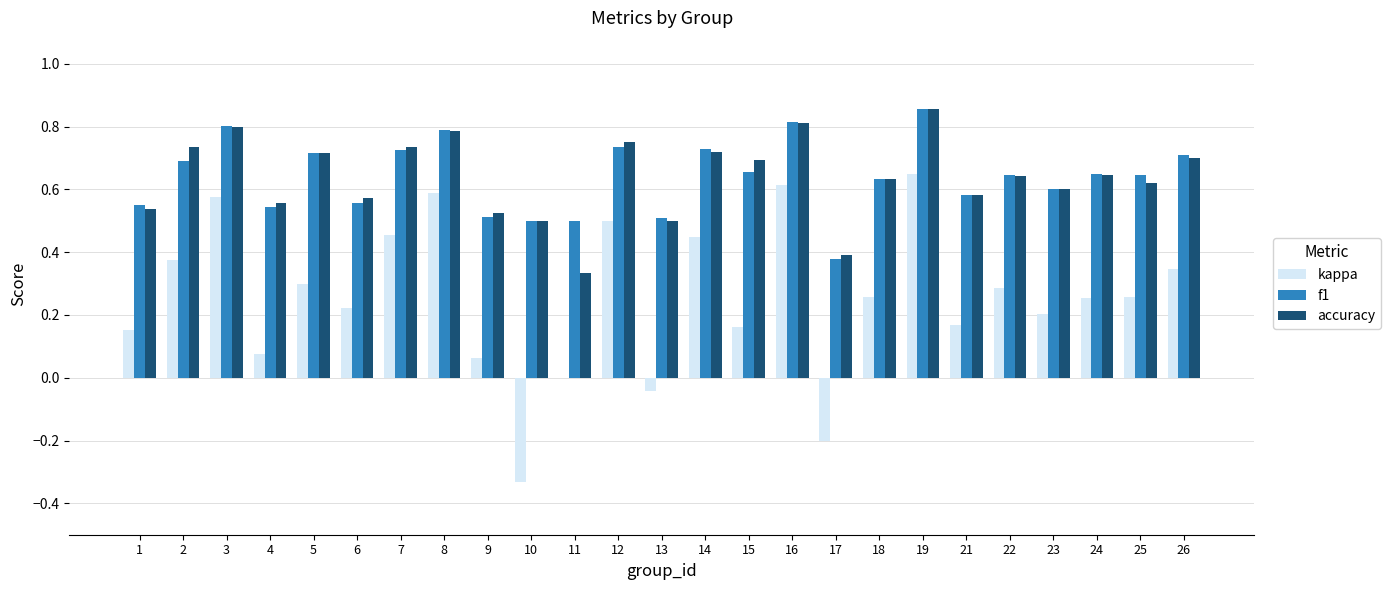

What is the total value across all series at 18?

1.5